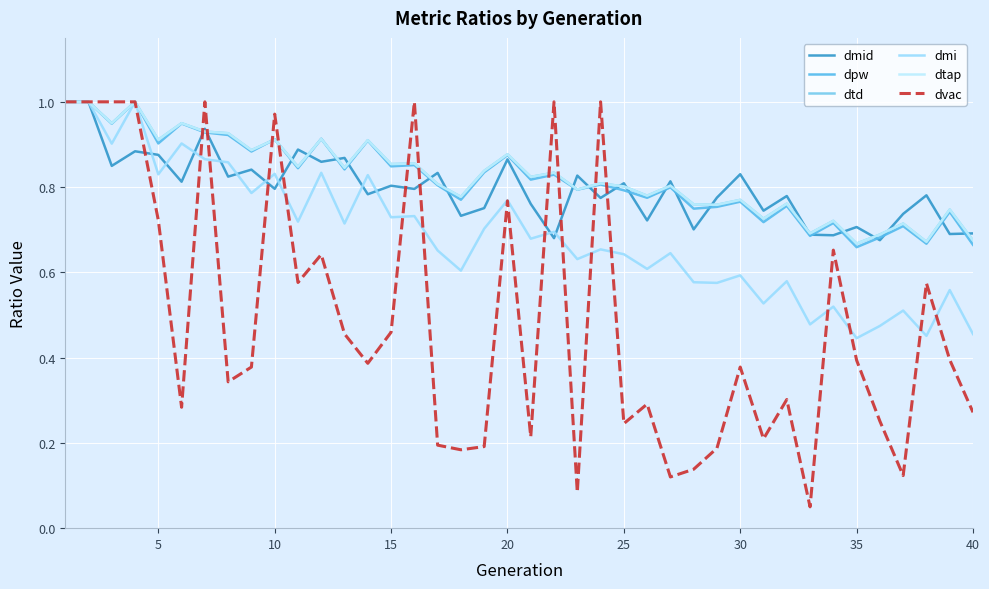

Does the chart have visible grid lines?

Yes